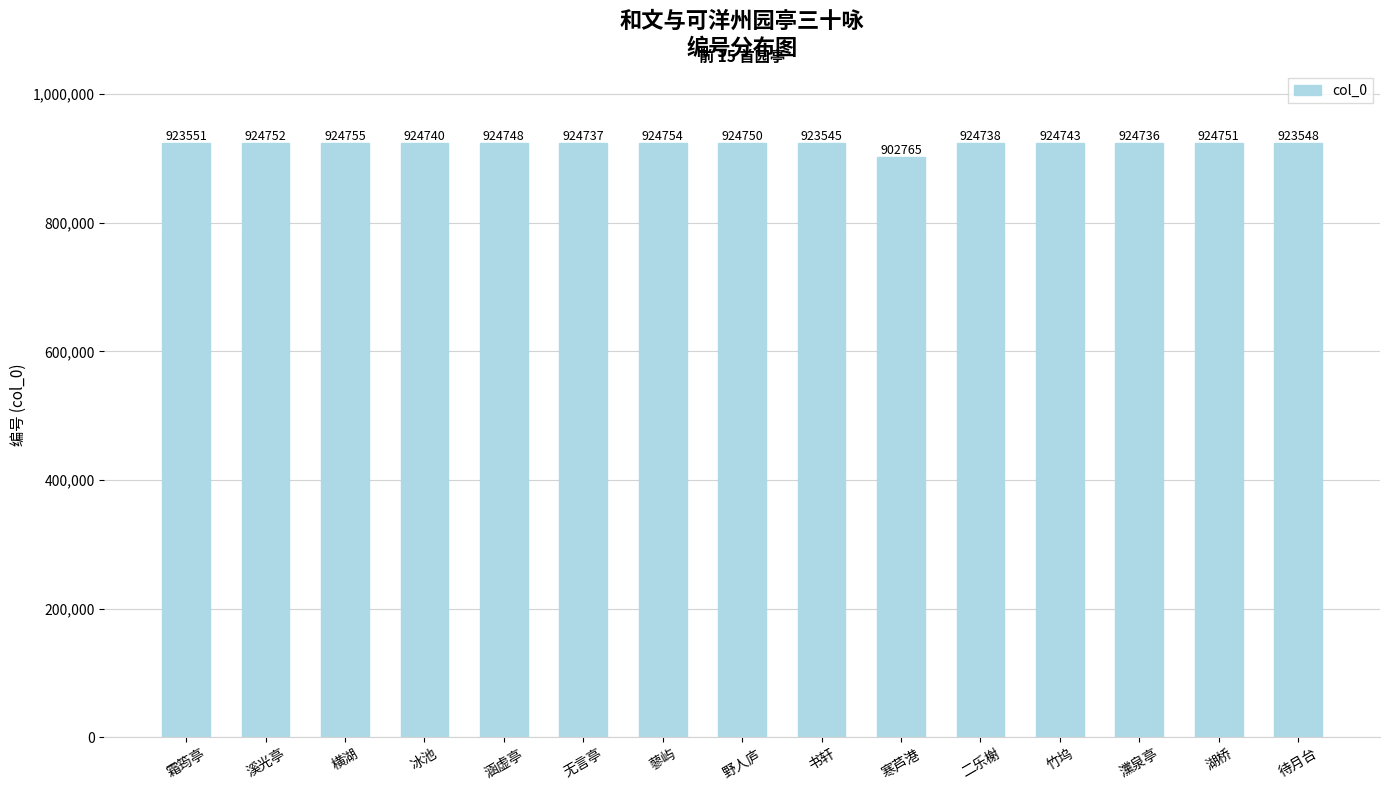

Where is the data nearest to the value 913760?

书轩